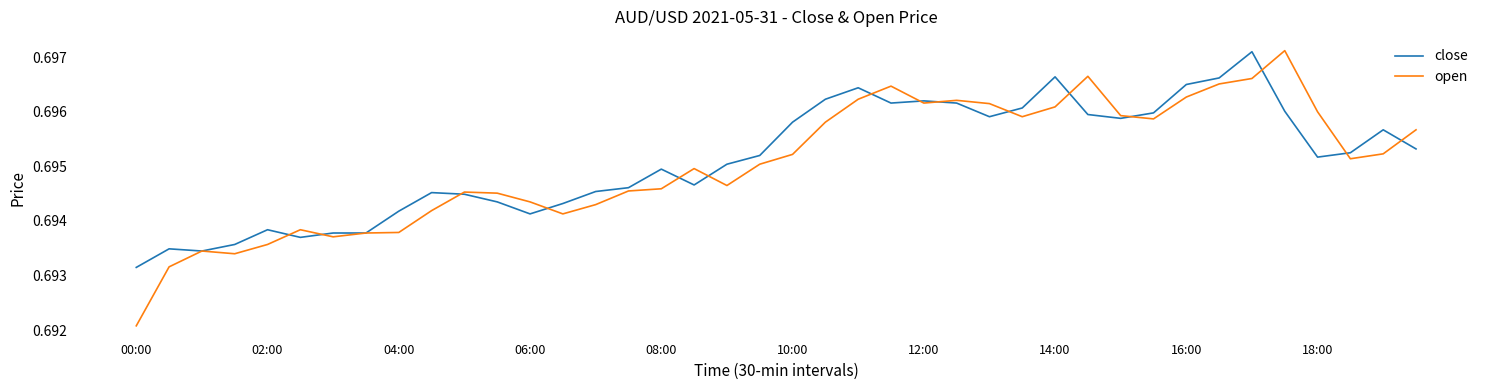

Which series has the largest total across all categories?

close